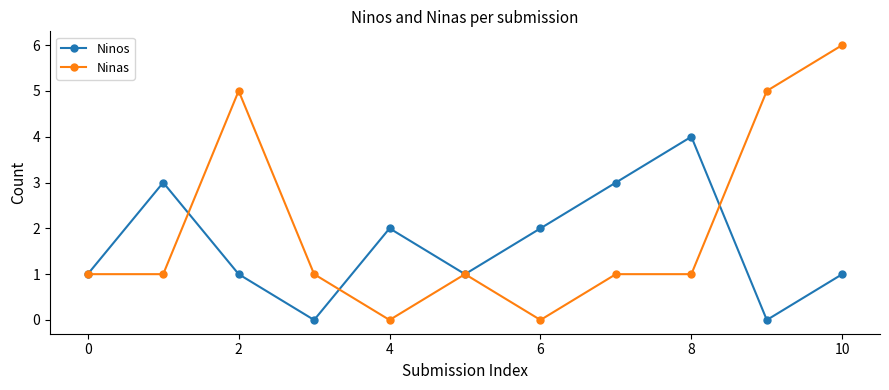

How many categories are shown in the chart?

11